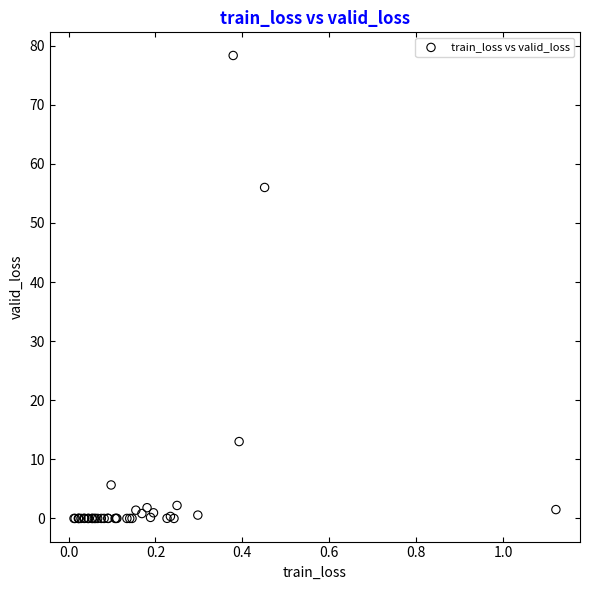

What Y value in the scatter plot is closest to 39?

56.0